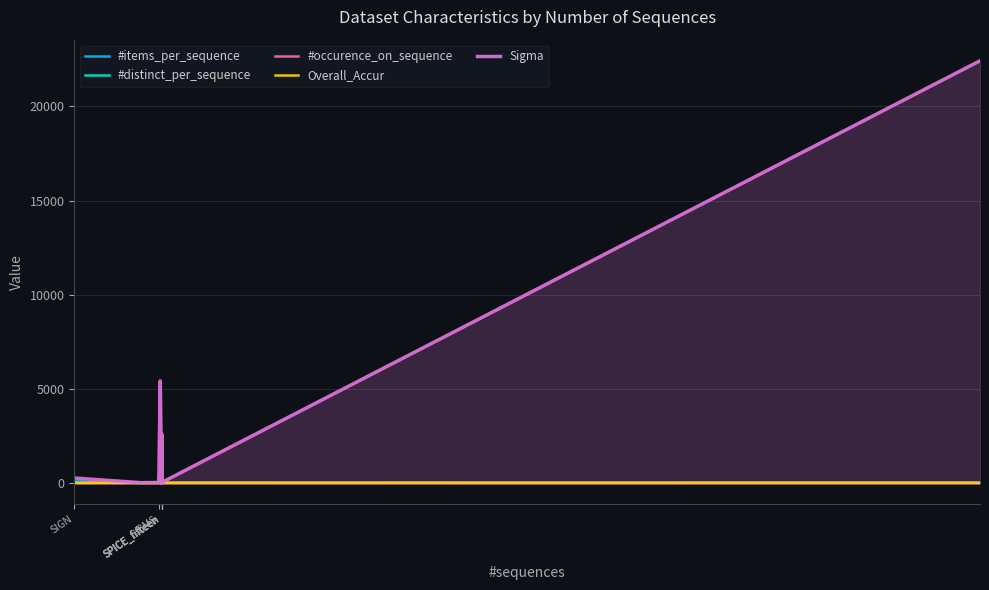

Read the #distinct_per_sequence value at SPICE_fifteen.

14.2